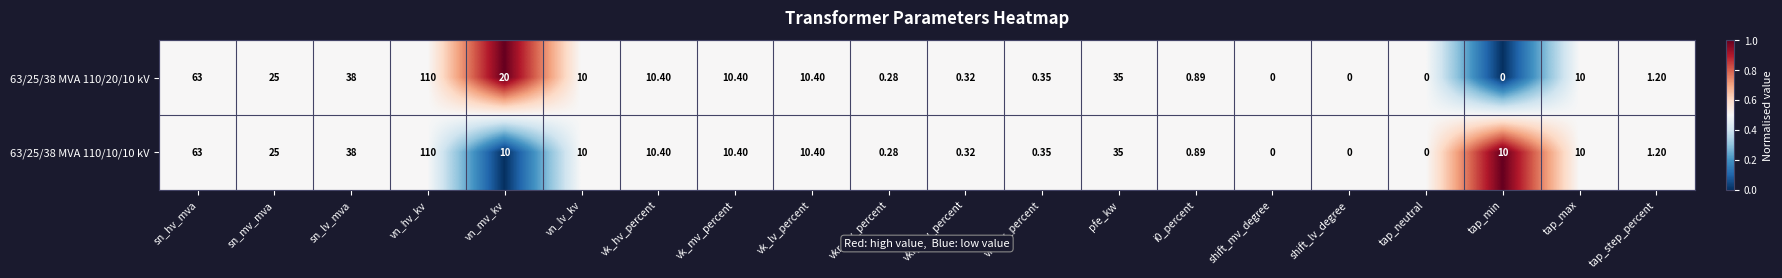

At which label is 63/25/38 MVA 110/10/10 kV closest to 55?

sn_hv_mva